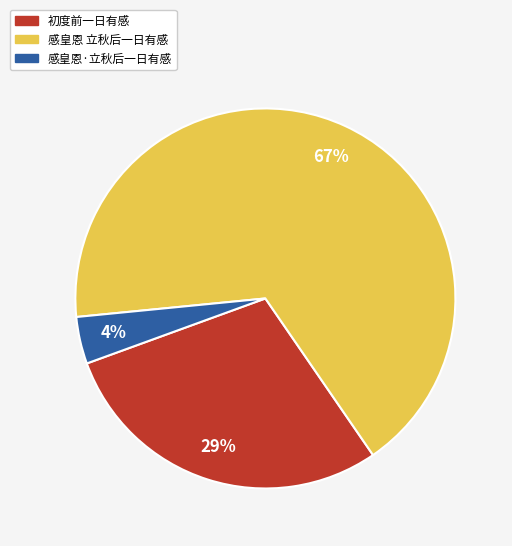

What is the largest slice in the pie chart?

感皇恩 立秋后一日有感